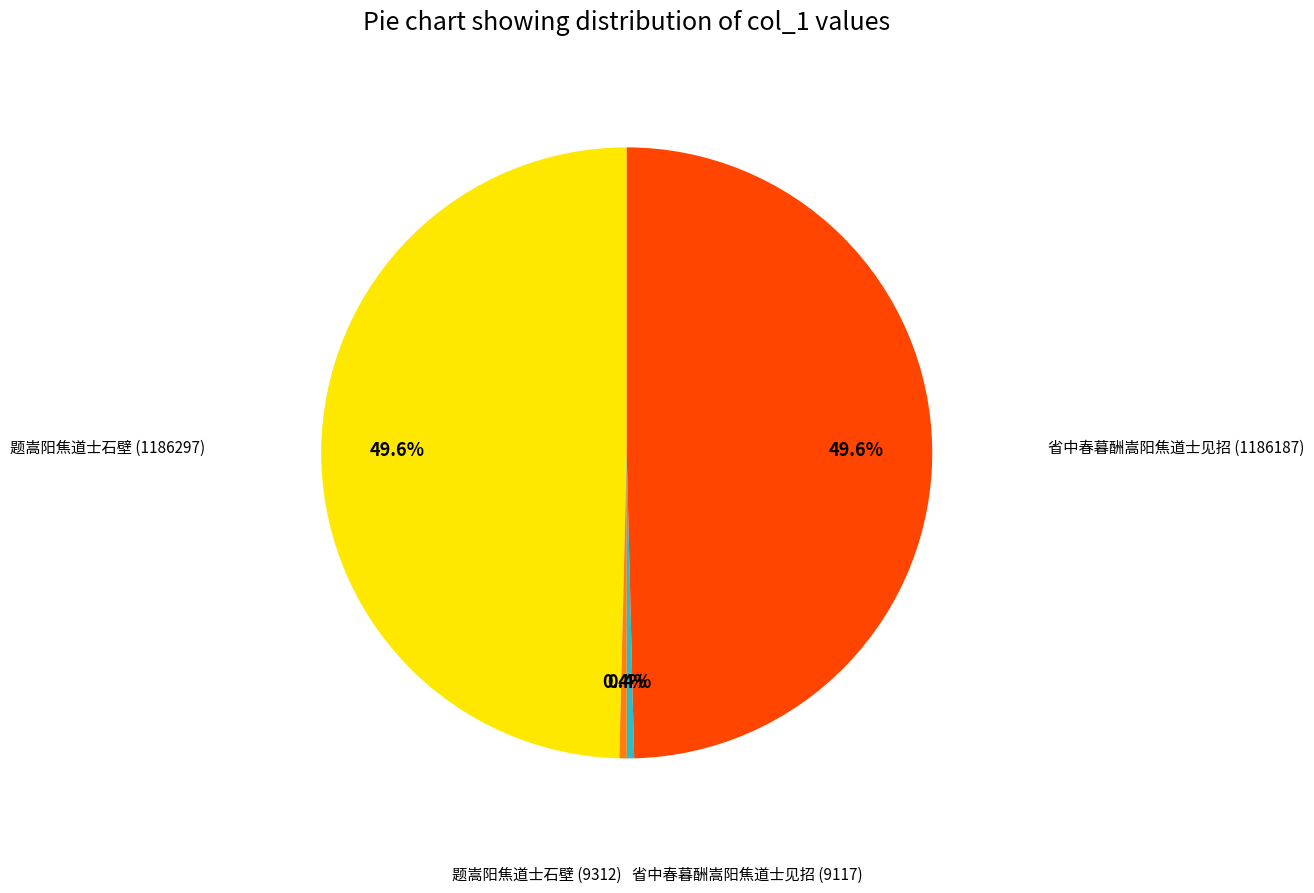

Is there any slice that represents more than half of the pie?

No